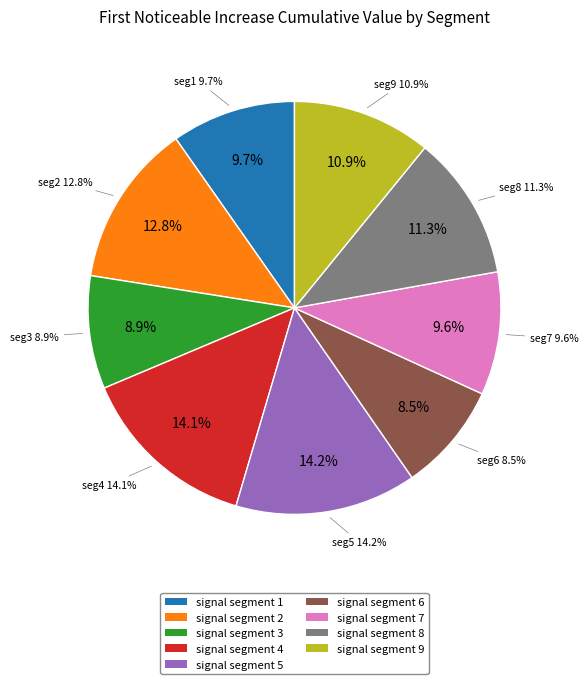

Is there any slice that represents more than half of the pie?

No